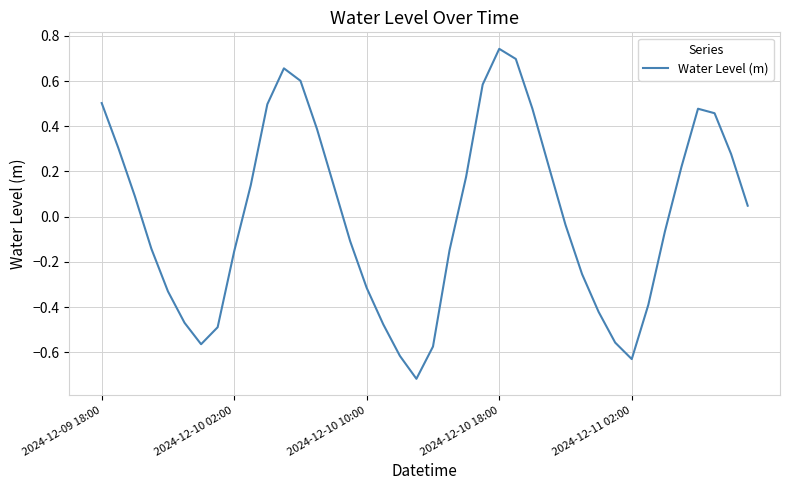

What is the difference between the maximum and minimum values?

1.5